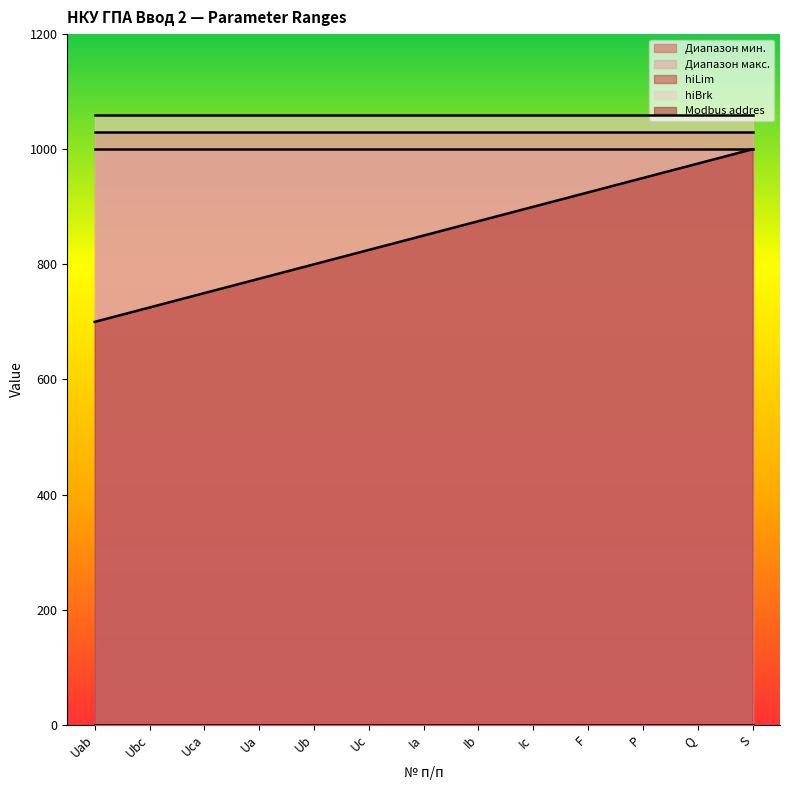

What is the label of the 2nd point from the right?

Q